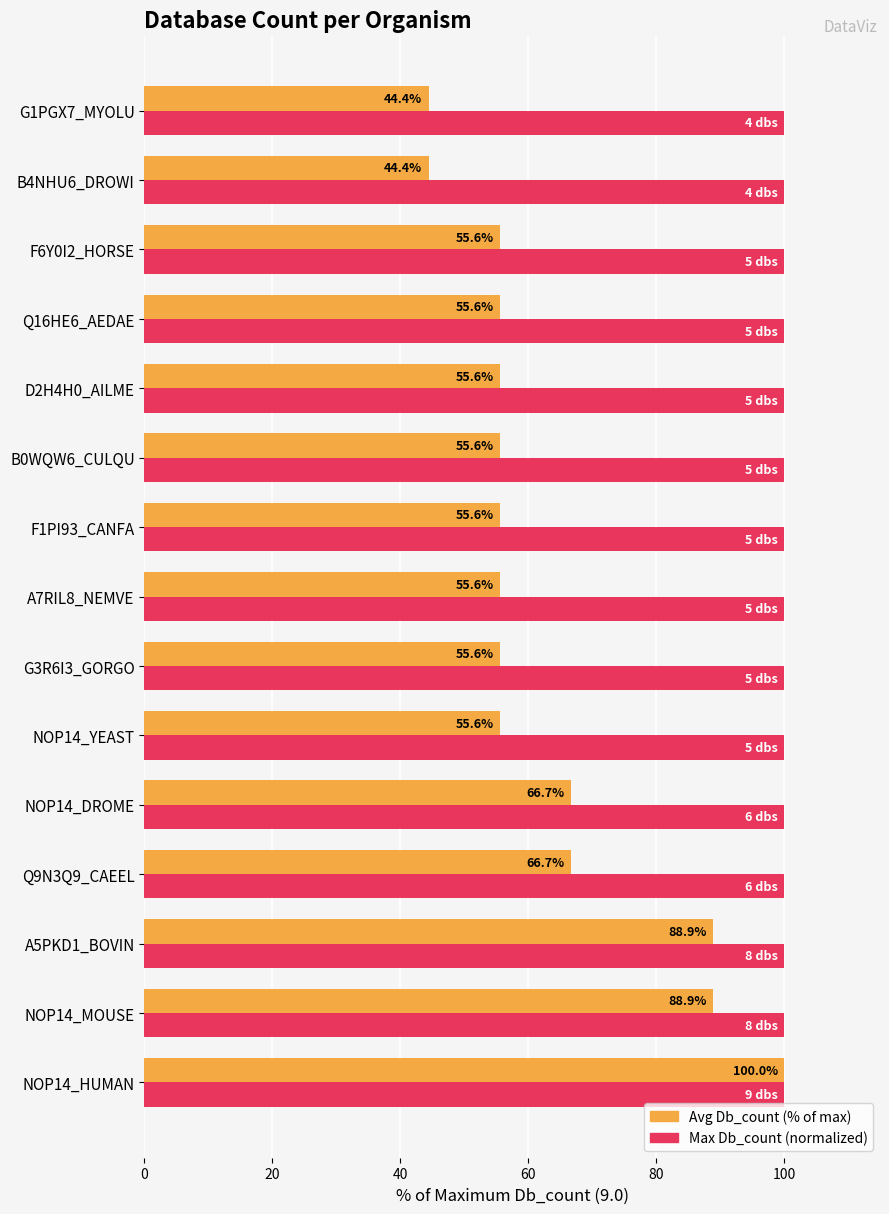

What is the smallest value displayed?

44.4